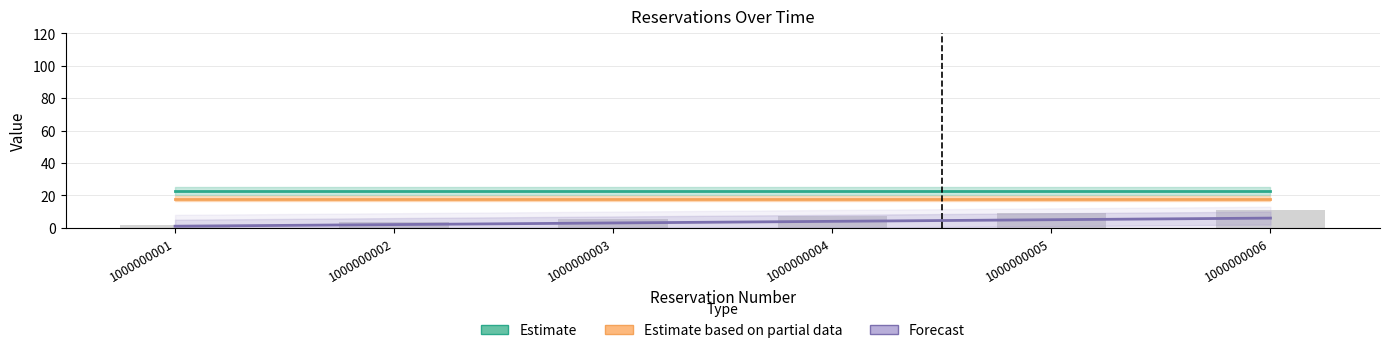

Does the chart contain any negative values?

No